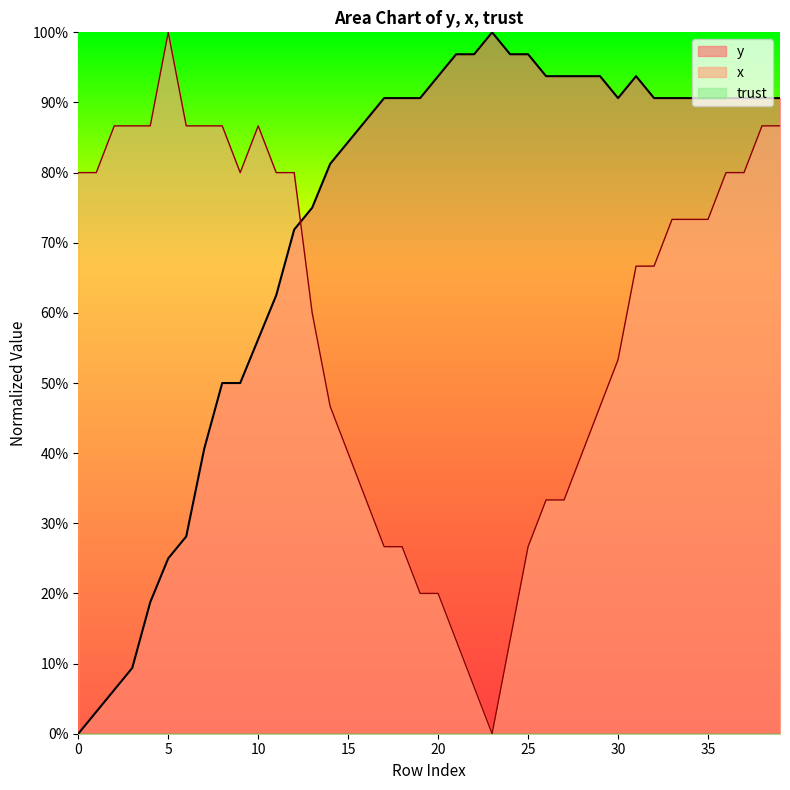

Count the number of categories in the chart.

40